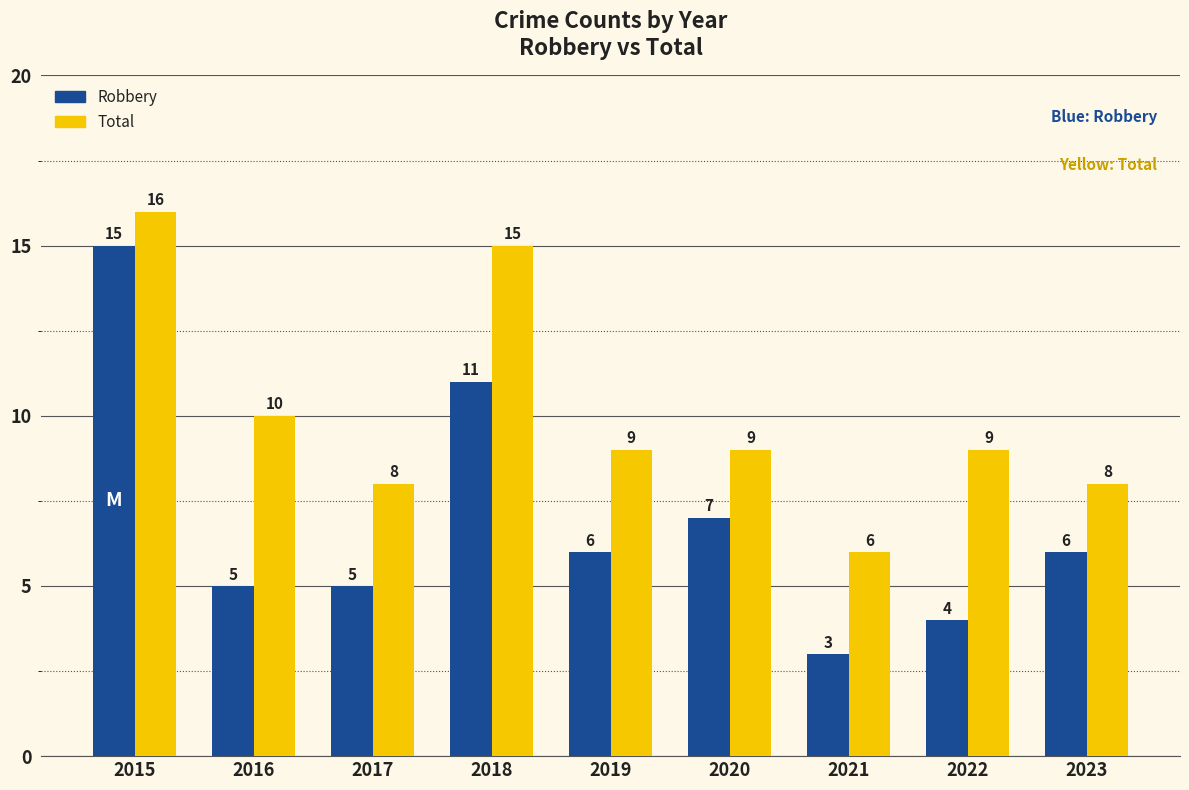

Which series has the largest range (max minus min)?

Robbery